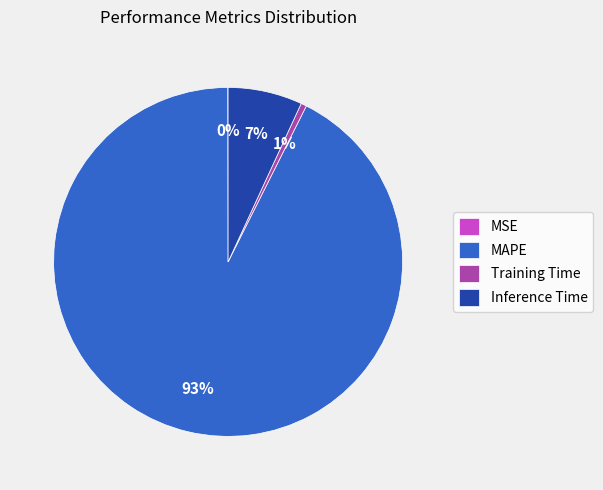

Which category has the biggest portion of the pie?

MAPE